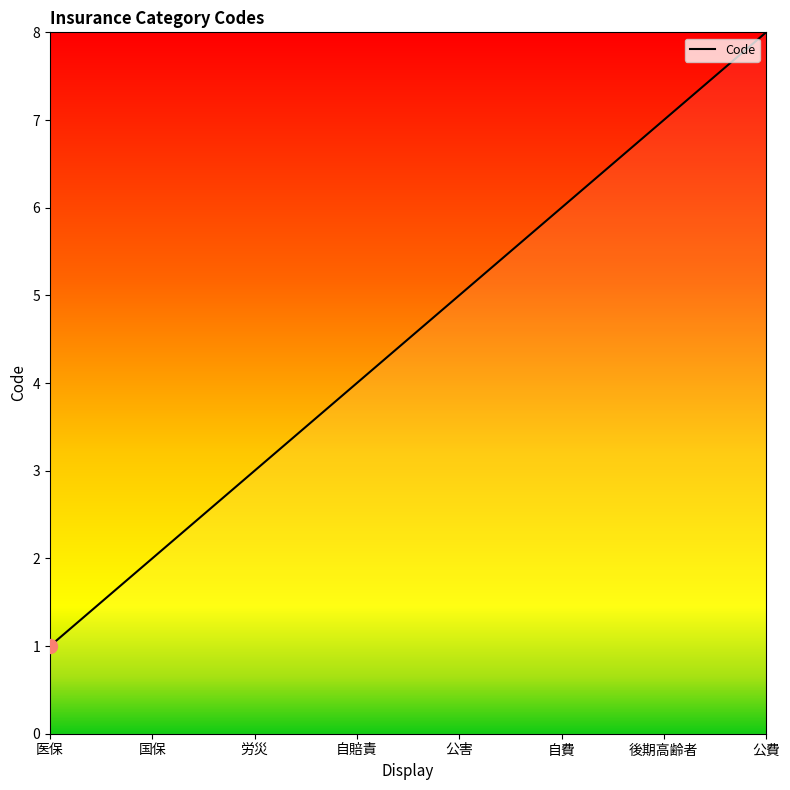

Reading left to right, transcribe all the data shown in this chart.

医保=1	国保=2	労災=3	自賠責=4	公害=5	自費=6	後期高齢者=7	公費=8